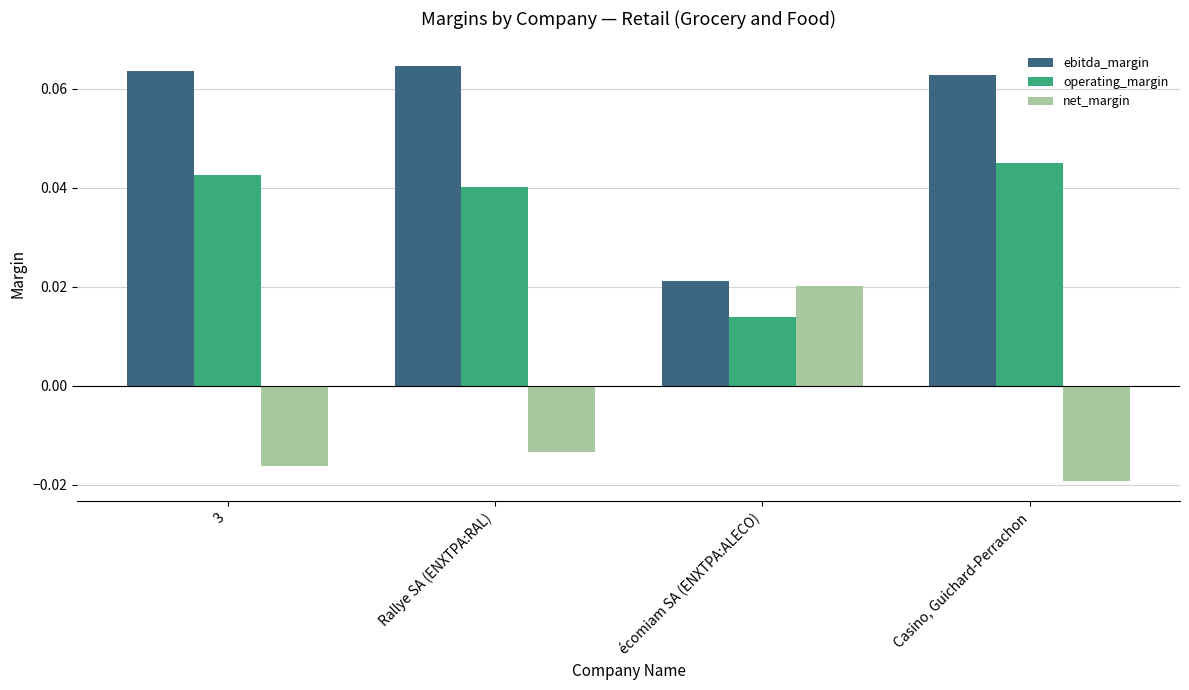

At which category does the chart reach its minimum across all series?

Casino, Guichard-Perrachon